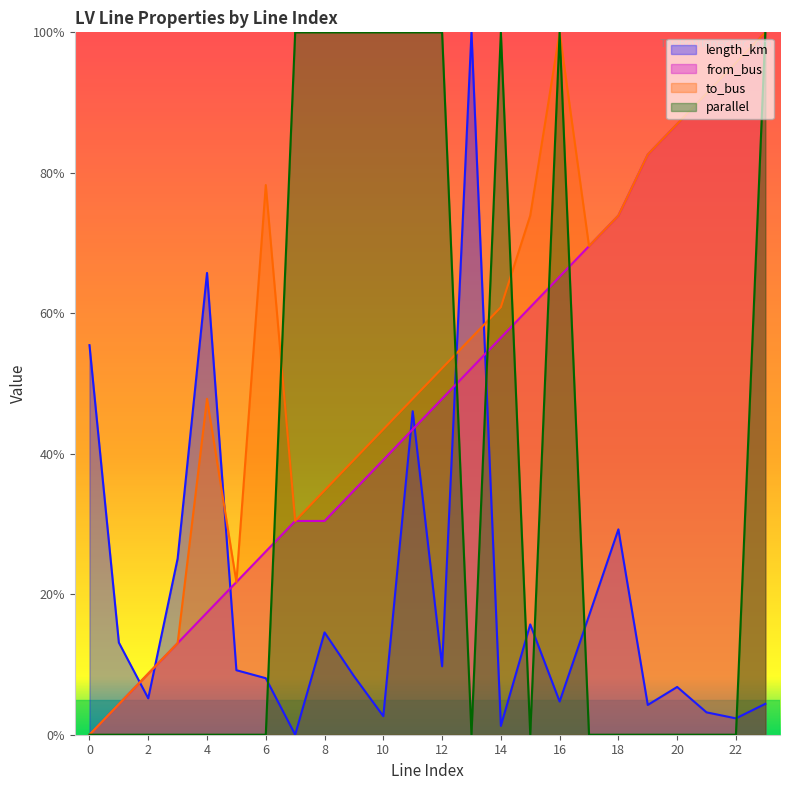

At which category is the sum across all series the highest?

23